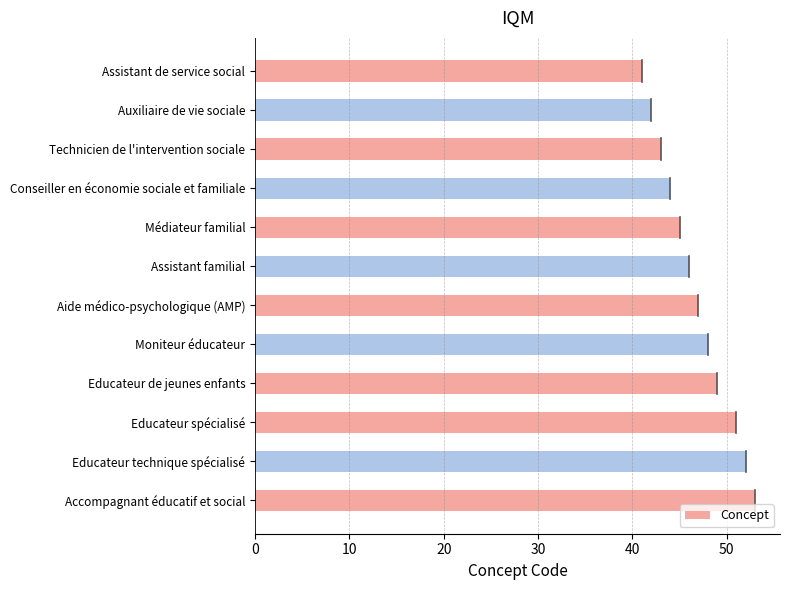

Rank the categories by value from highest to lowest.

Accompagnant éducatif et social, Educateur technique spécialisé, Educateur spécialisé, Educateur de jeunes enfants, Moniteur éducateur, Aide médico-psychologique (AMP), Assistant familial, Médiateur familial, Conseiller en économie sociale et familiale, Technicien de l'intervention sociale, Auxiliaire de vie sociale, Assistant de service social